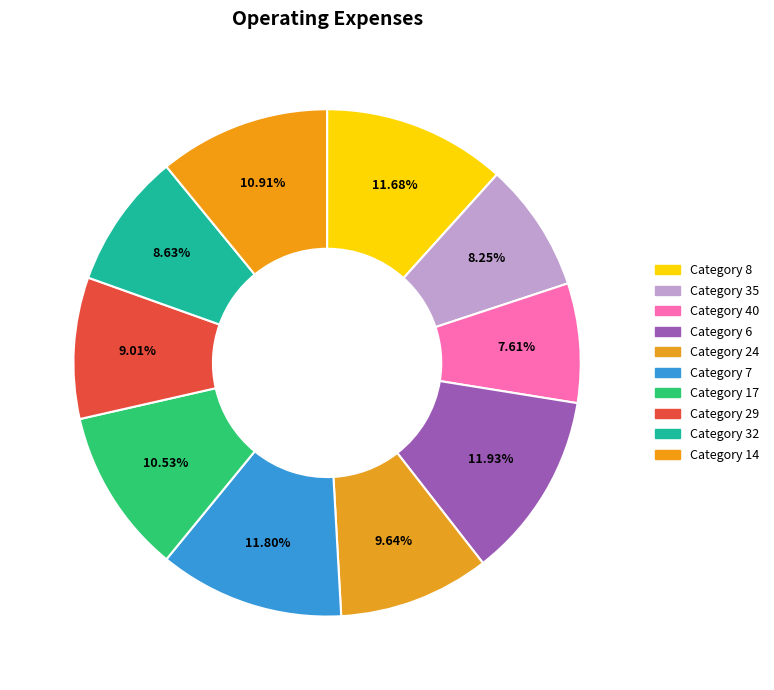

Rank the categories by value from highest to lowest.

6, 7, 8, 14, 17, 24, 29, 32, 35, 40